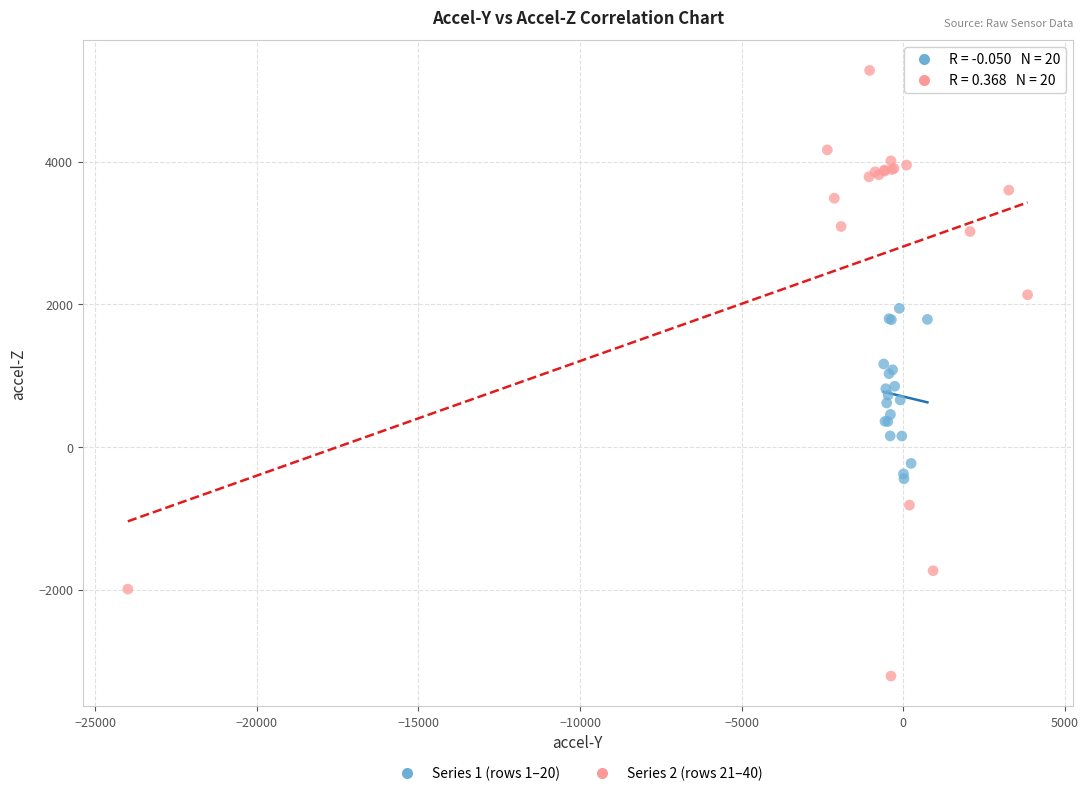

What are all the series names shown in the legend?

Series 1 (rows 1–20), Series 2 (rows 21–40)